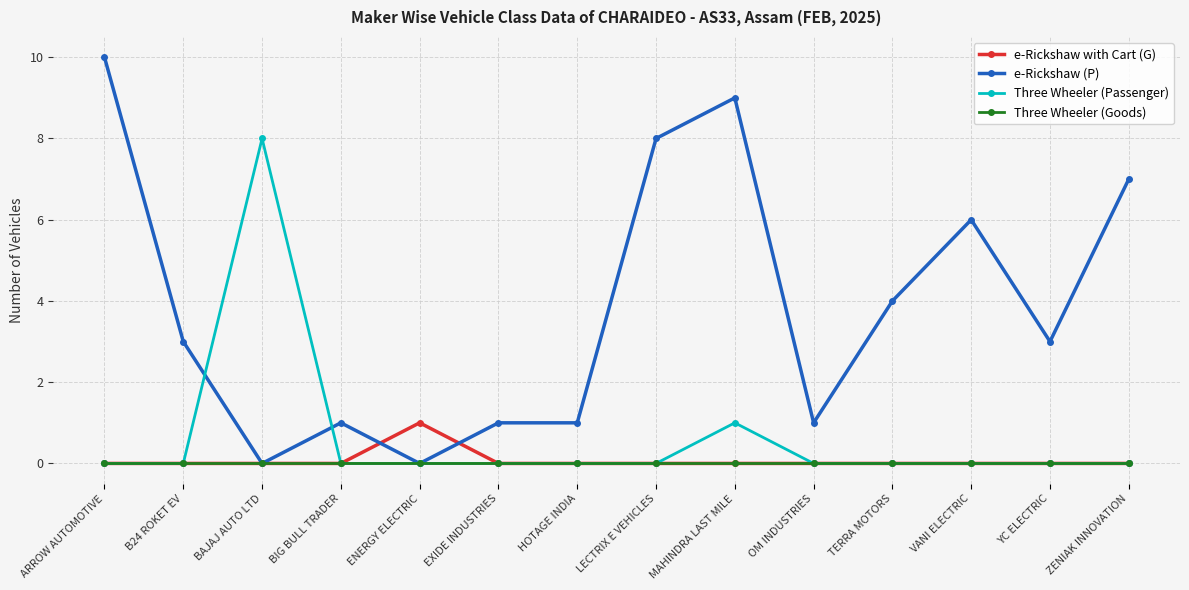

How many lines are shown in the chart?

4